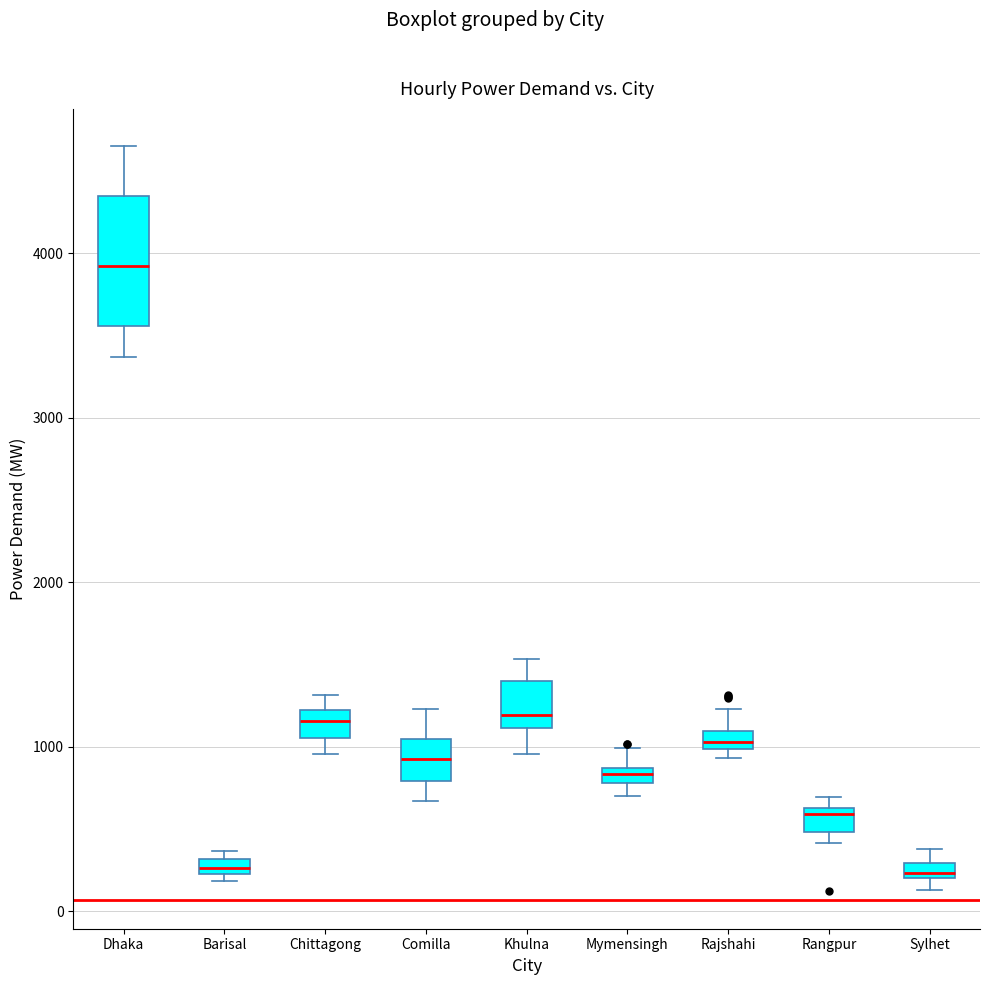

Where is the upper edge of the box for Comilla on the y-axis? The values are not printed on the chart, so give them approximately, as read against the axis.

1000